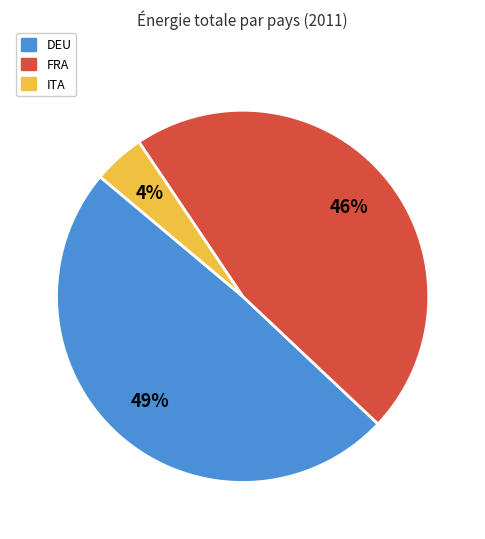

To the nearest percent, what portion does DEU represent?

49%